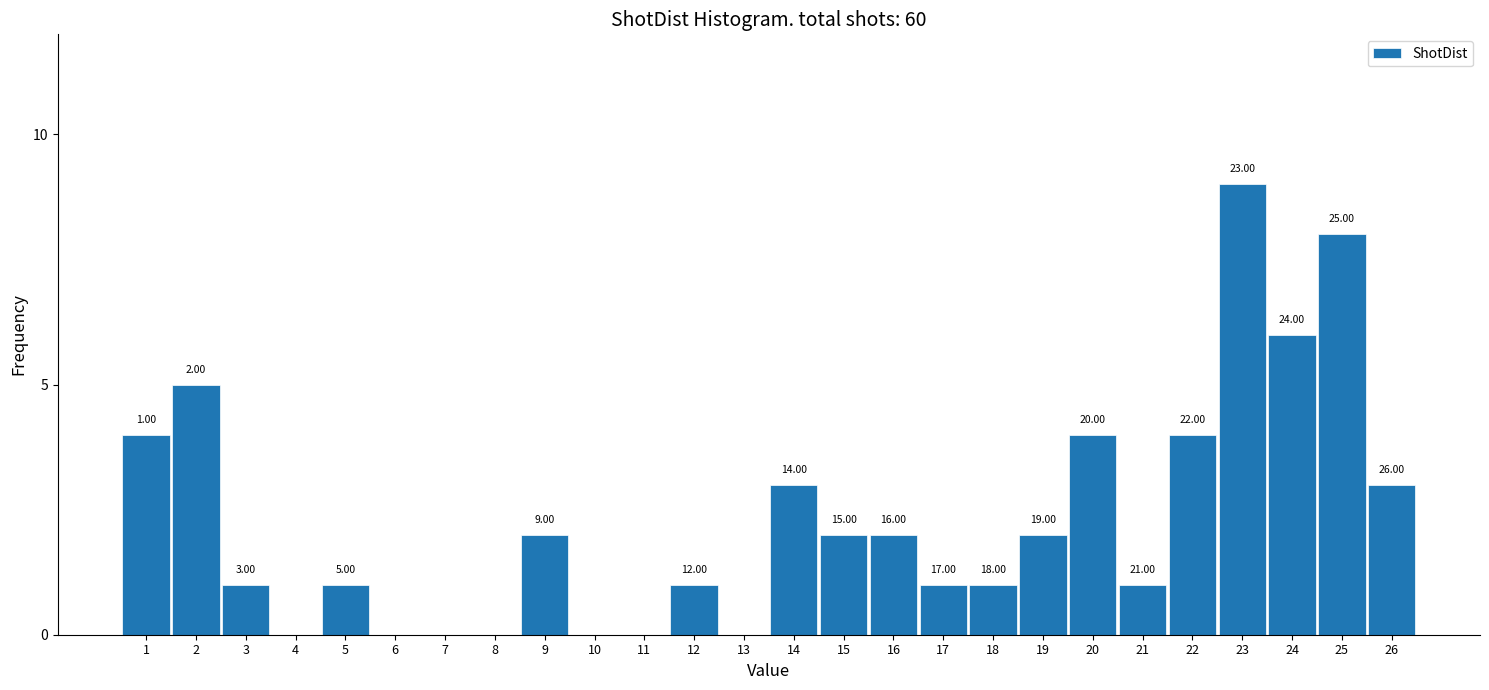

Are the bars horizontal?

No